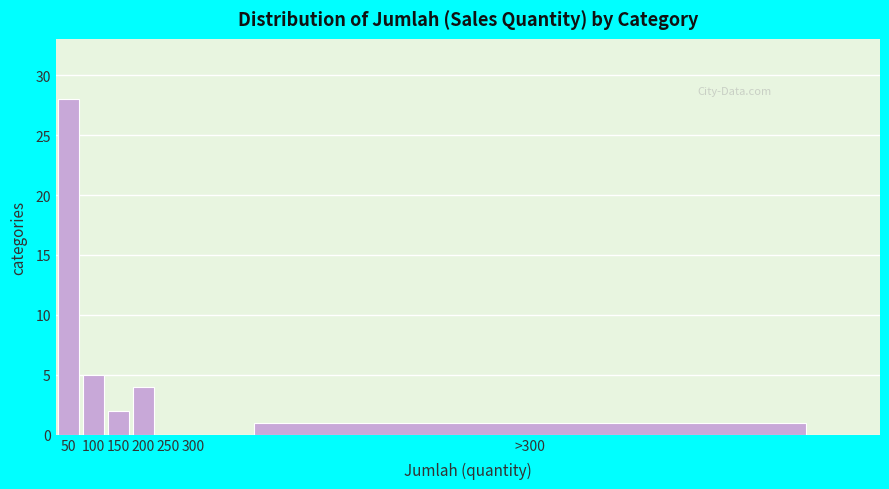

Reading left to right, extract all data points from this chart.

50=28	100=5	150=2	200=4	250=0	300=0	>300=1